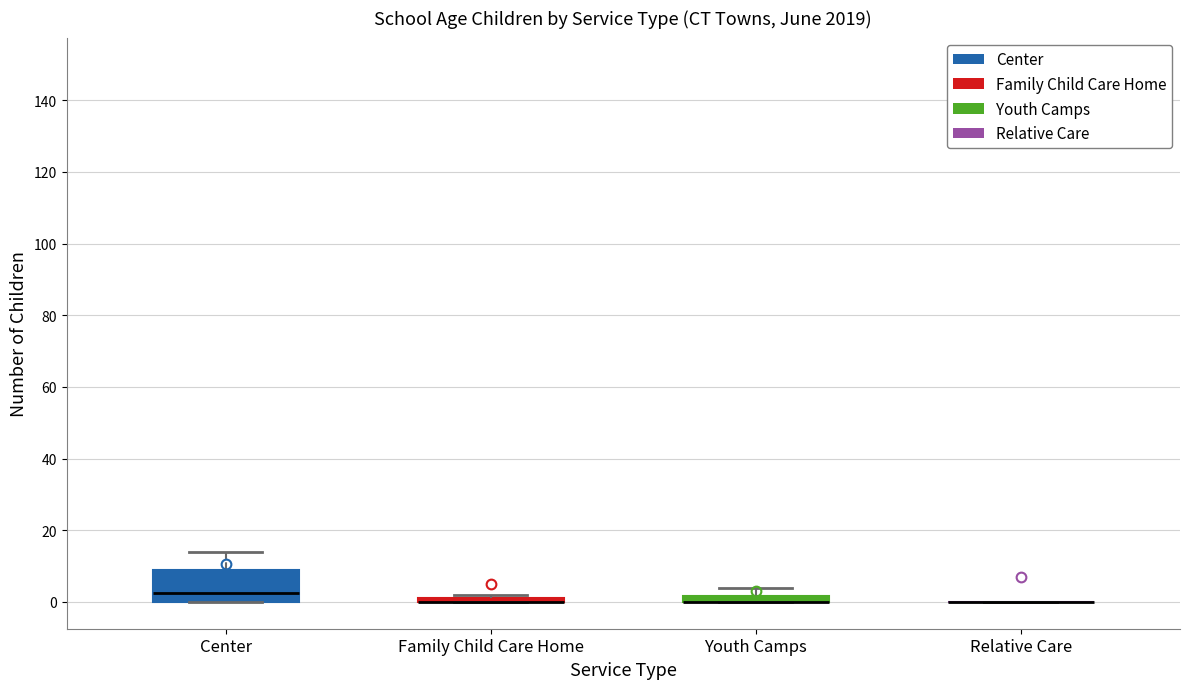

Which box is the tallest, from its lower edge to its upper edge?

Center